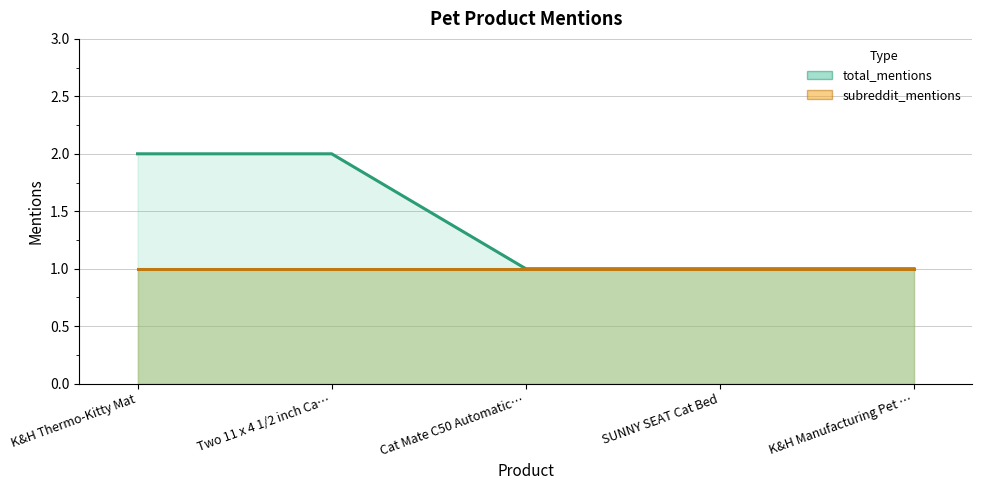

Which series changed the most between SUNNY SEAT Cat Bed and K&H Manufacturing Pet …?

total_mentions